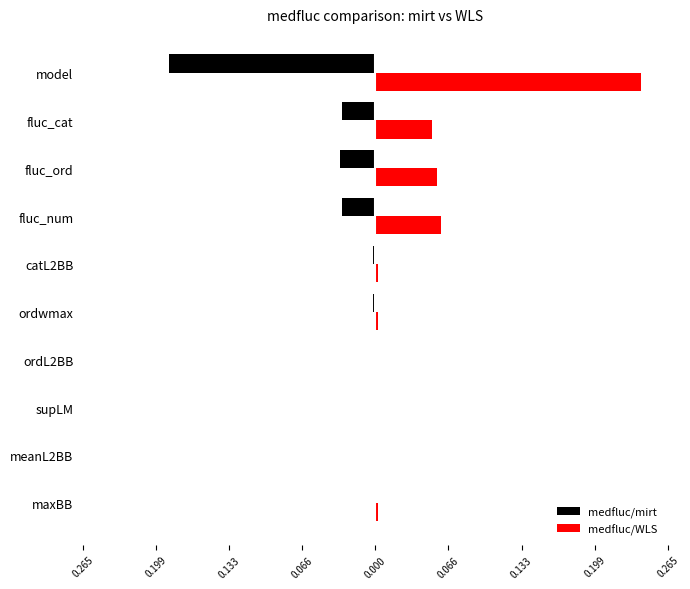

What is the maximum value shown in the chart?

0.2